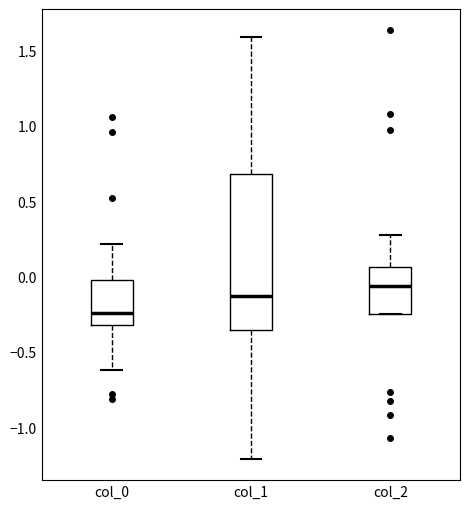

Where does the median line of the box for col_2 sit on the y-axis? The values are not printed on the chart, so give them approximately, as read against the axis.

-0.05